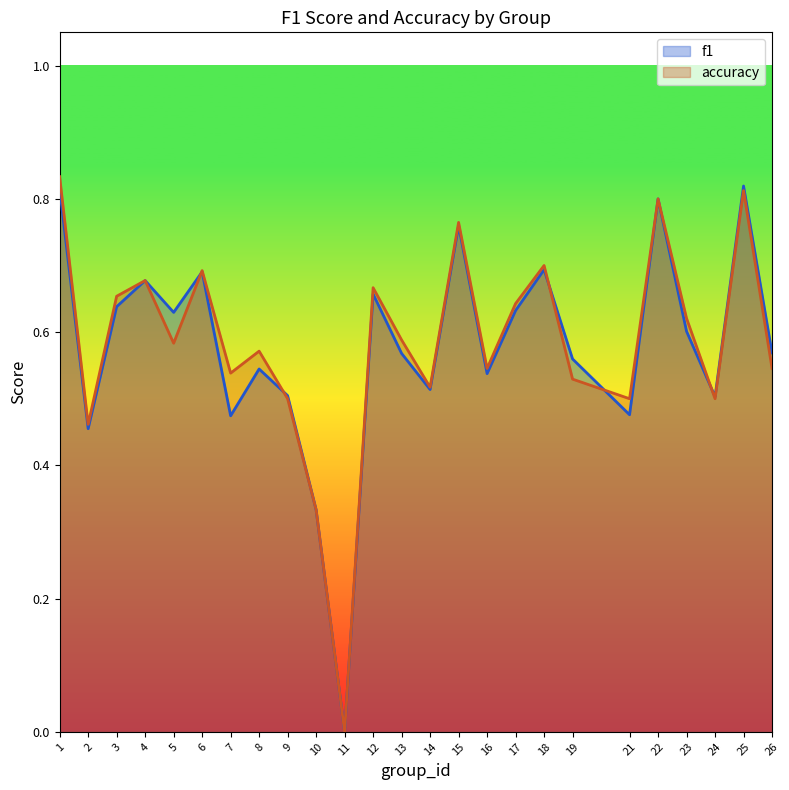

Is the value of accuracy at 8 greater than the value of f1 at 26?

Yes